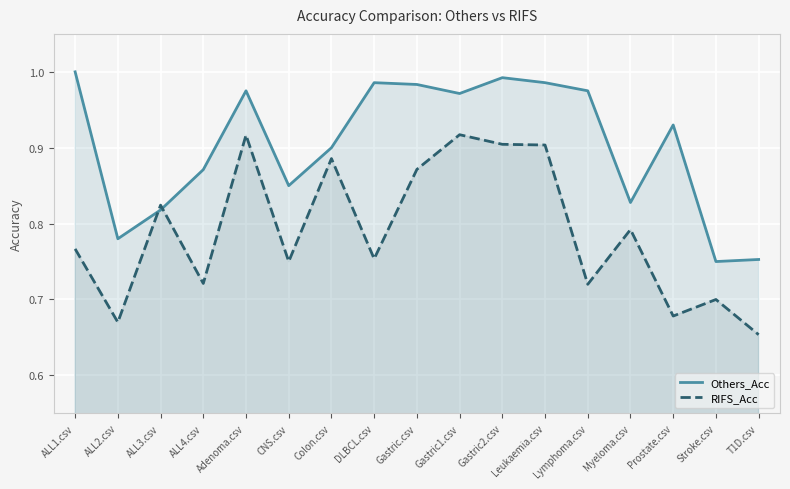

At which label is RIFS_Acc closest to 0?

T1D.csv